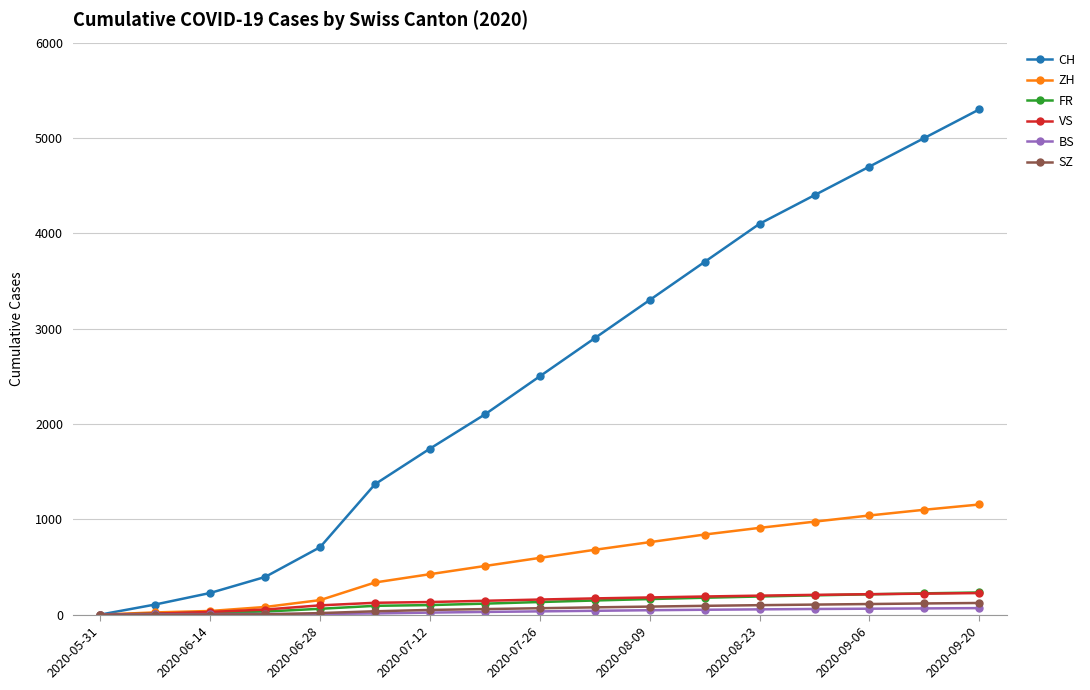

Which series has the largest total across all categories?

CH